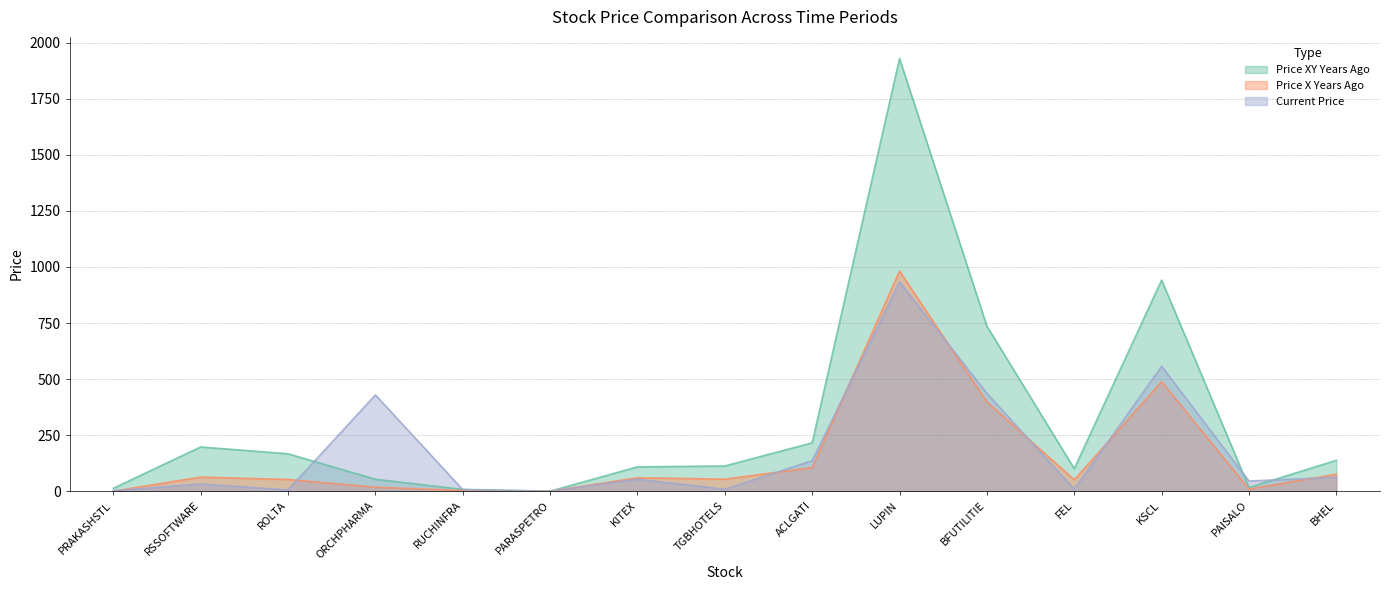

Rank the series by their average value, from lowest to highest.

Price X Years Ago, Current Price, Price XY Years Ago